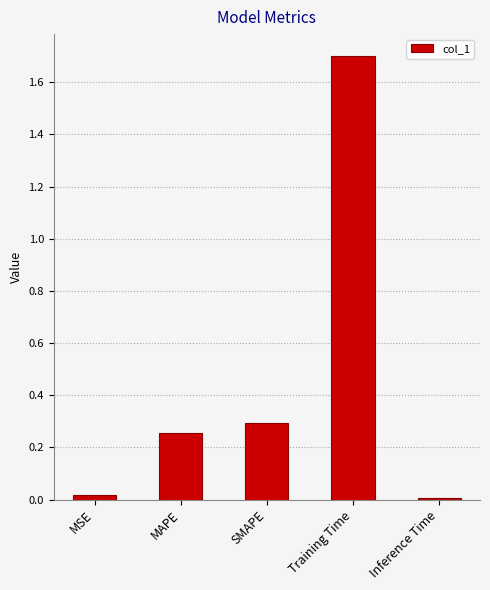

What is the greatest value displayed?

1.7